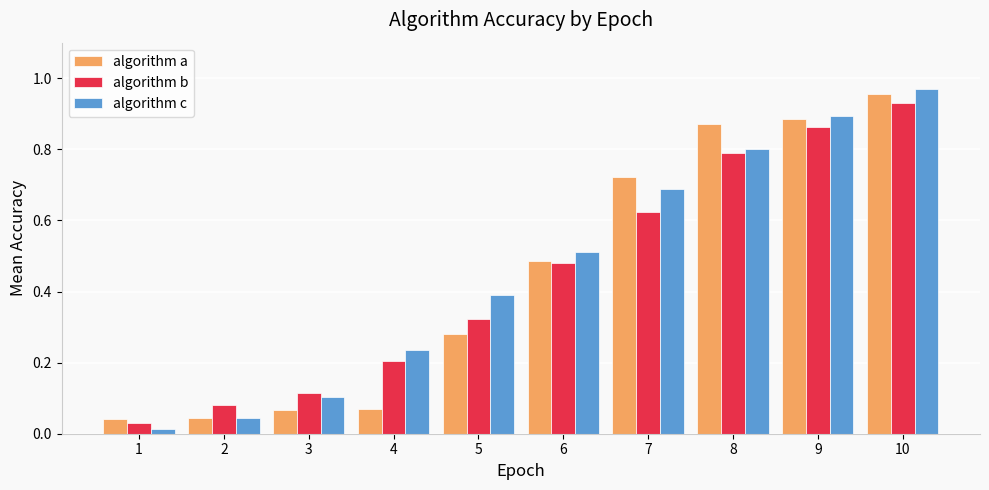

What is the difference between the second highest and second lowest values in the algorithm a series?

0.8